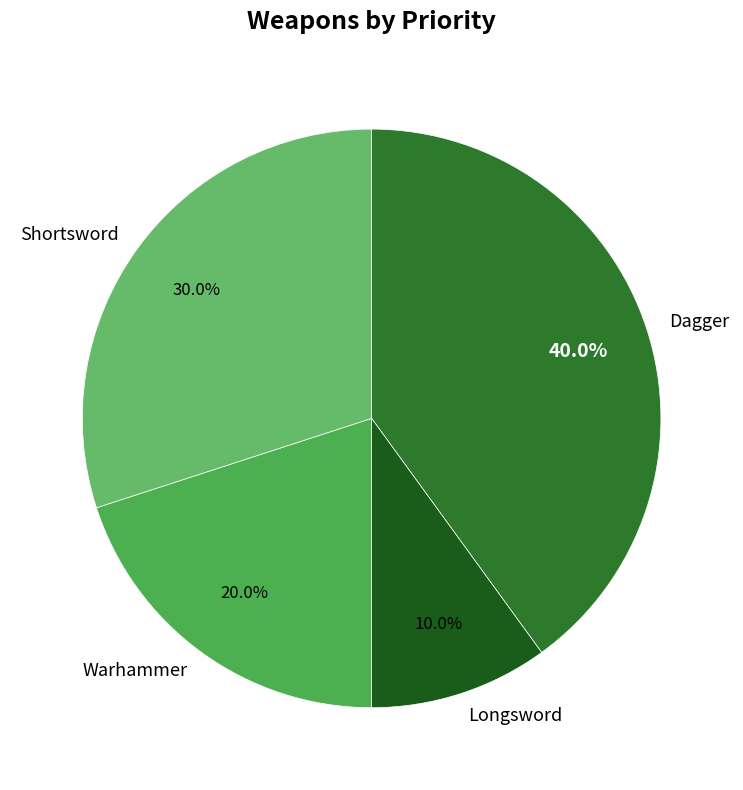

Which has a higher value, Warhammer or Dagger?

Dagger